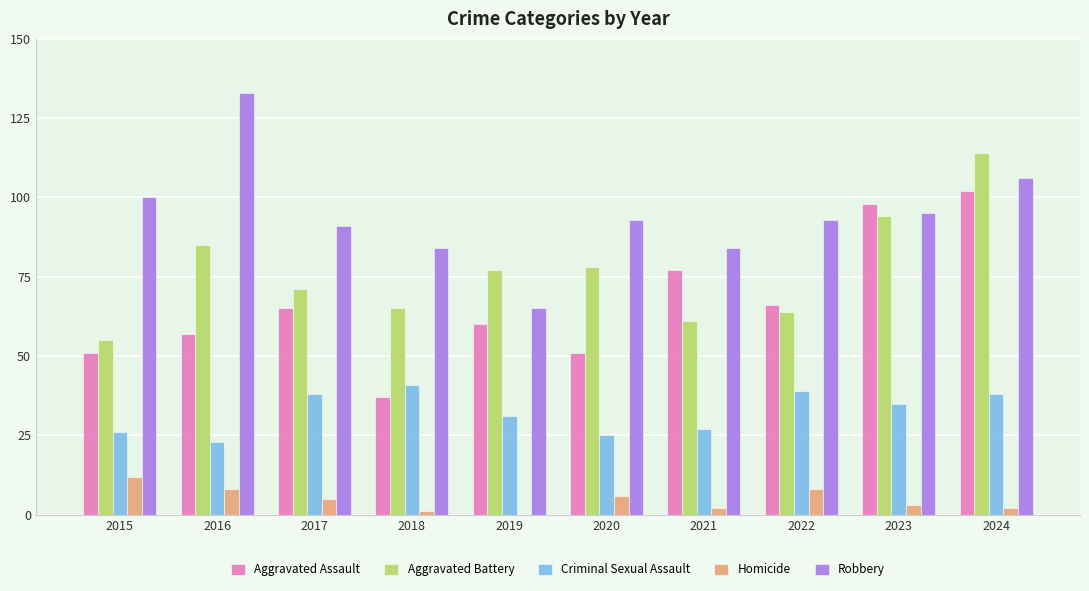

The value of Aggravated Assault at 2019 is 60. True or false?

True